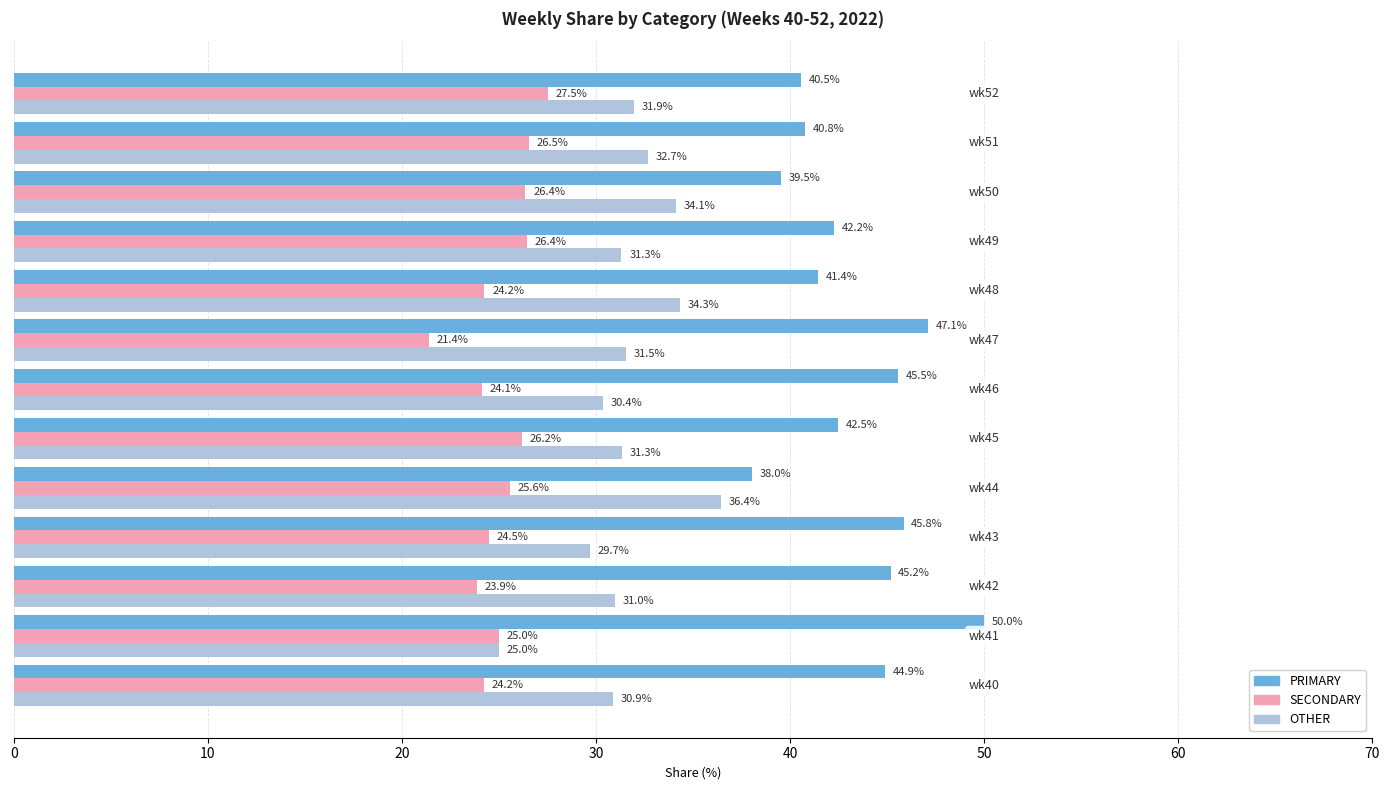

At how many categories does at least one series exceed 44?

6